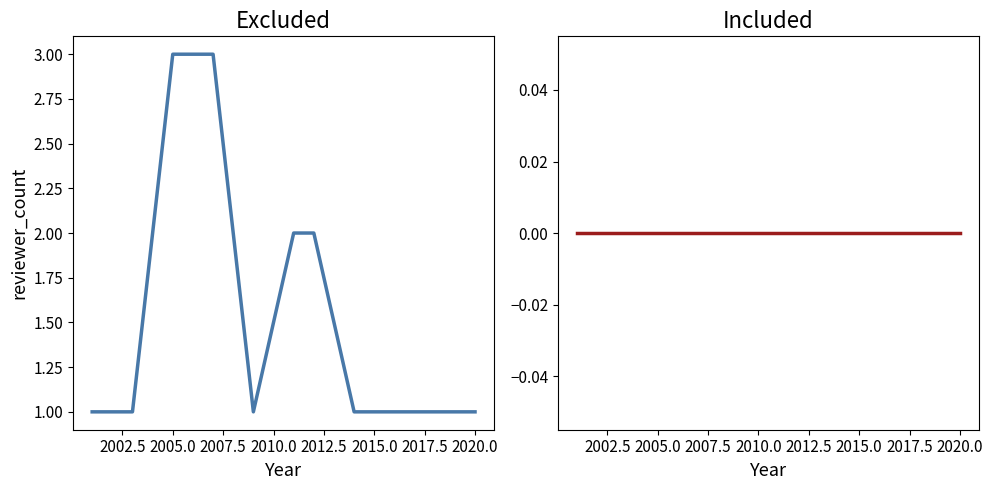

What is the label of the 11th point from the right?

2005.0